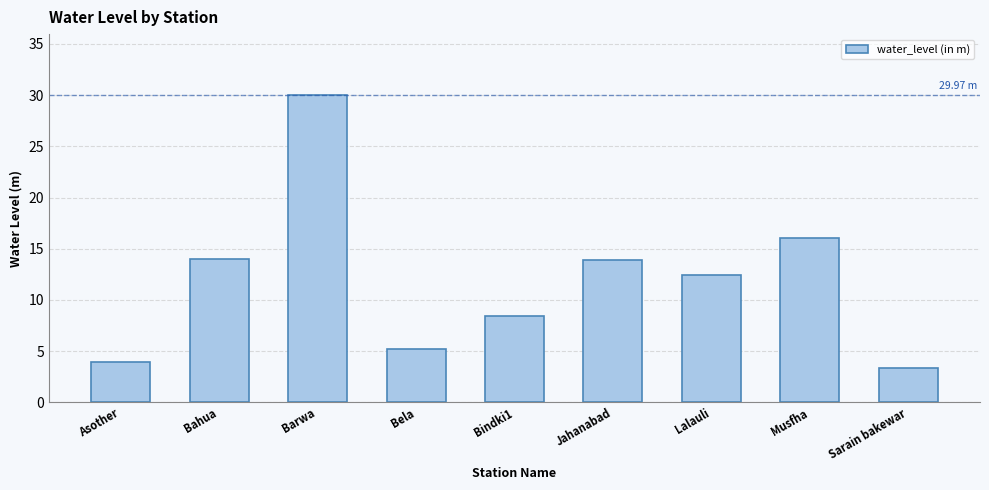

What is the label of the 1st bar from the right?

Sarain bakewar